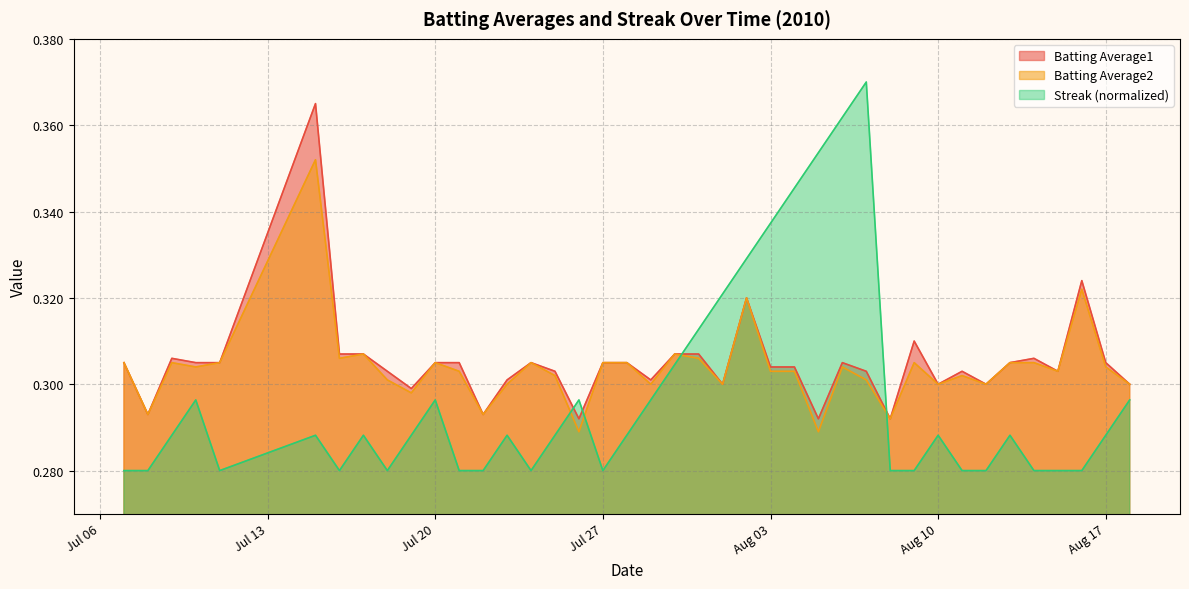

How many intersections are there between Batting Average1 and Streak?

4